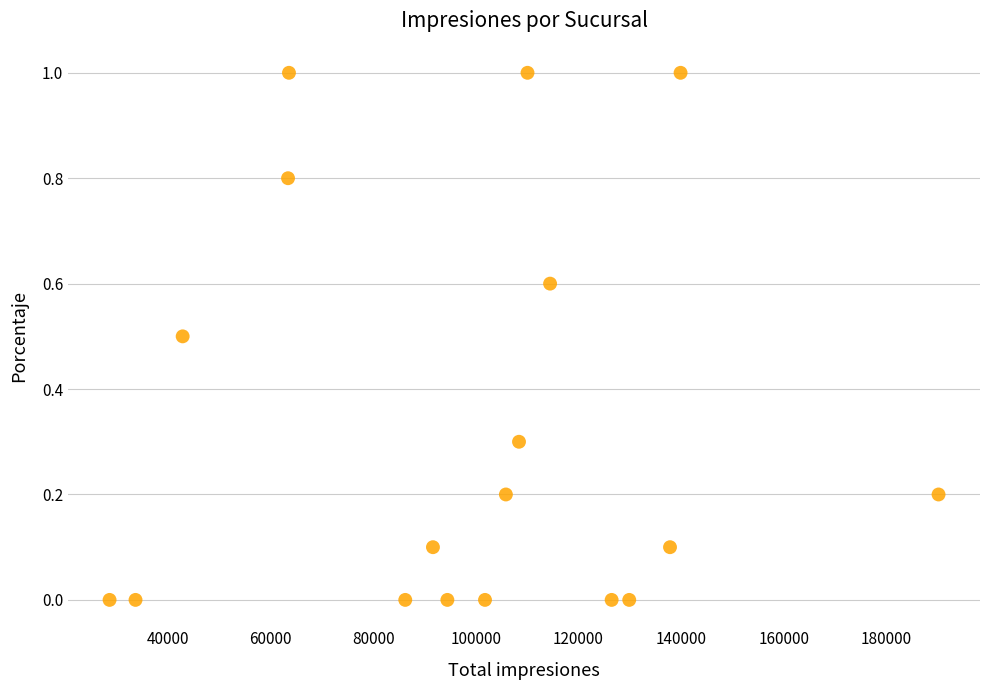

What is the range of Y values (max minus min)?

1.0